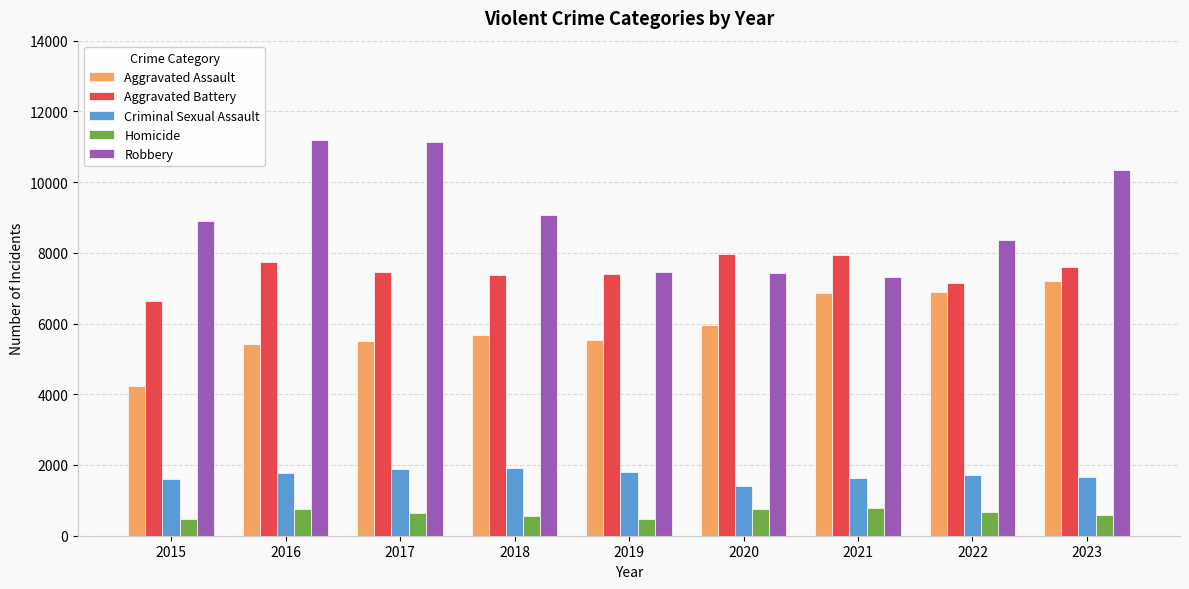

Rank the series by their maximum value, from lowest to highest.

Homicide, Criminal Sexual Assault, Aggravated Assault, Aggravated Battery, Robbery